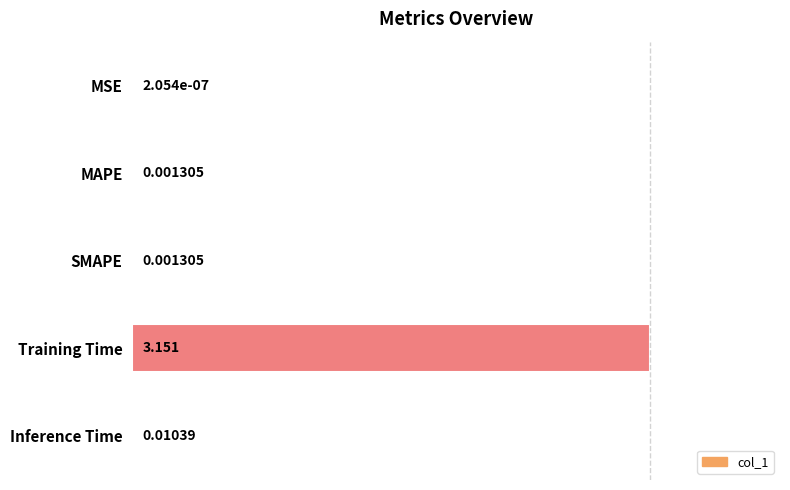

At which label is the value closest to 1?

Inference Time